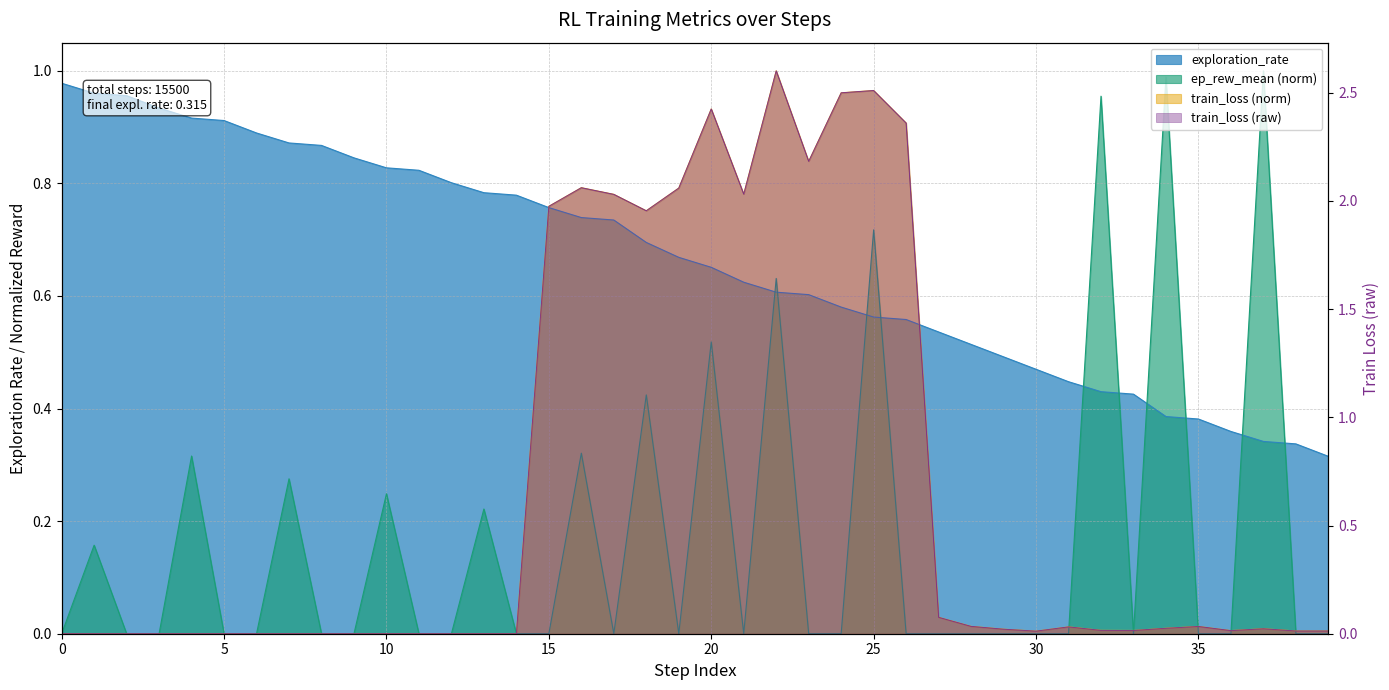

True or false: exploration_rate has a value of 0.3 at 37.

True